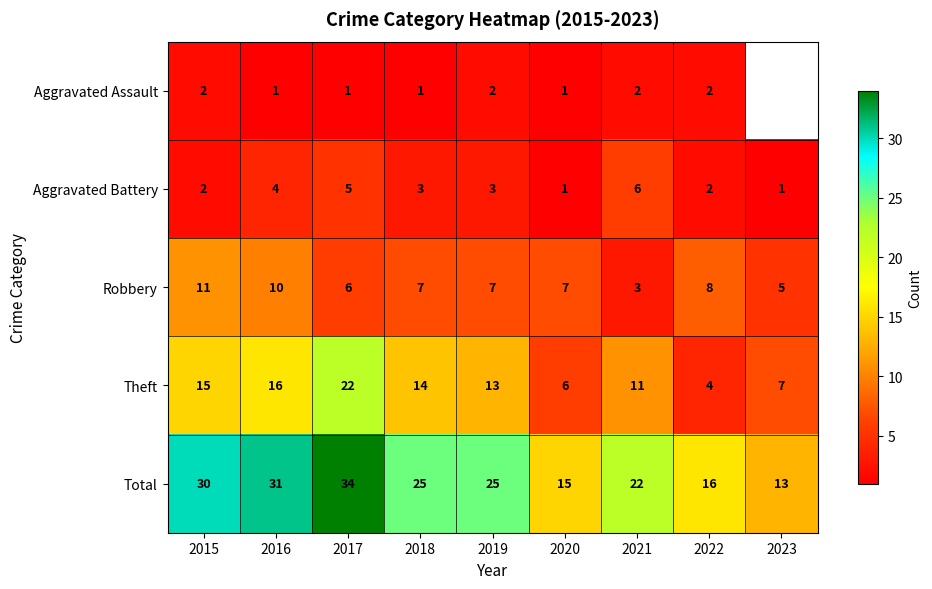

What is the spread (max minus min) of values at 2021?

20